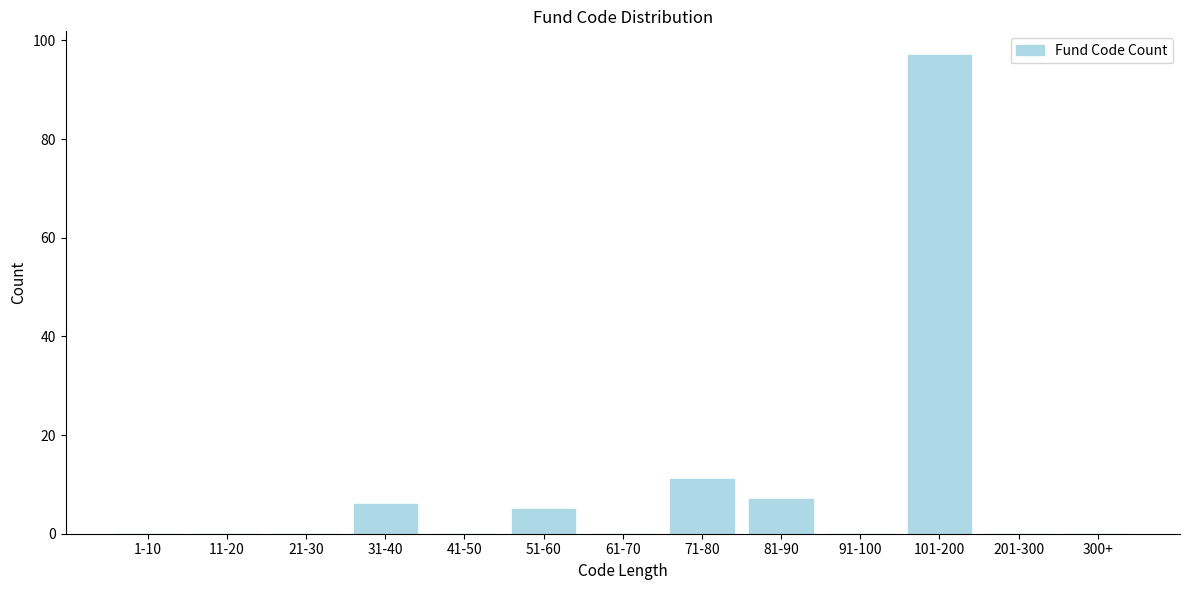

Reading left to right, transcribe all the data shown in this chart.

1-10=0	11-20=0	21-30=0	31-40=6	41-50=0	51-60=5	61-70=0	71-80=11	81-90=7	91-100=0	101-200=97	201-300=0	300+=0